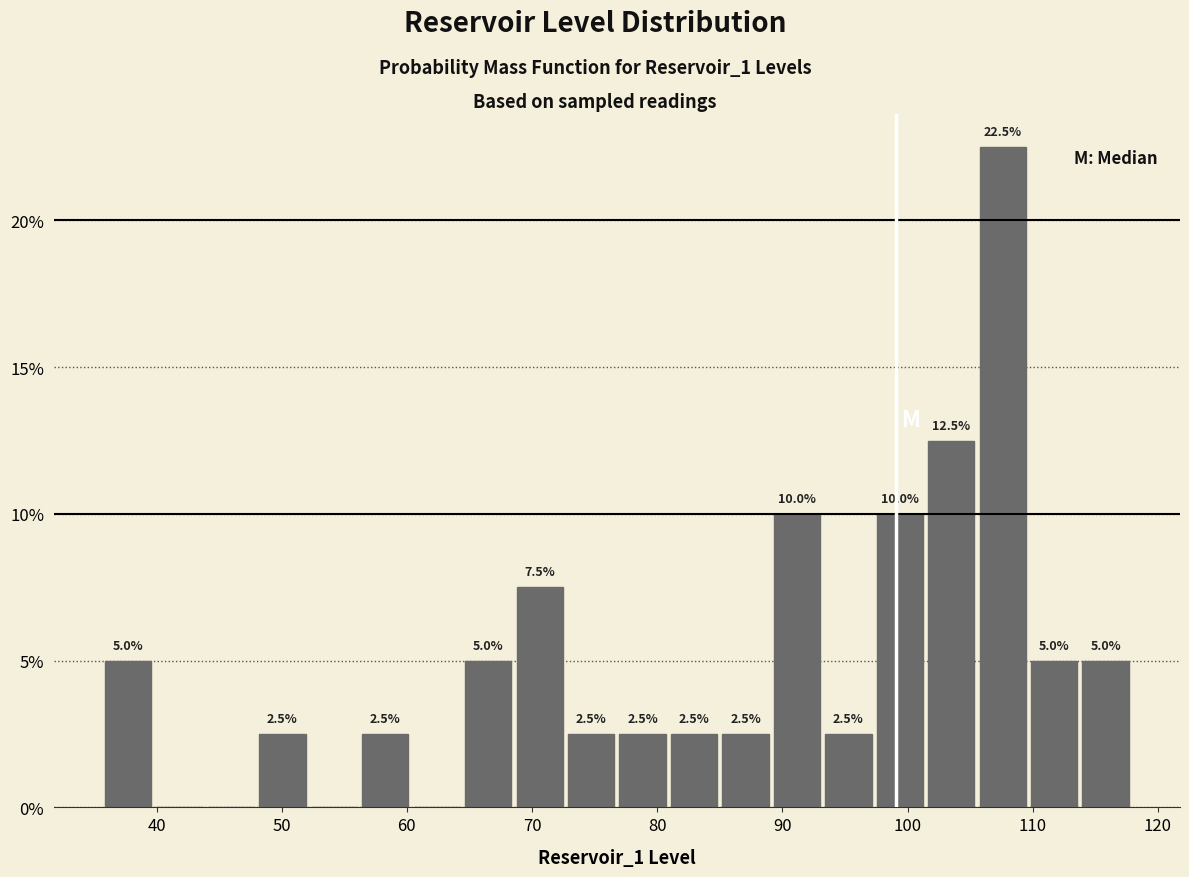

Over which range of the x-axis is the bar tallest?

106 to 110